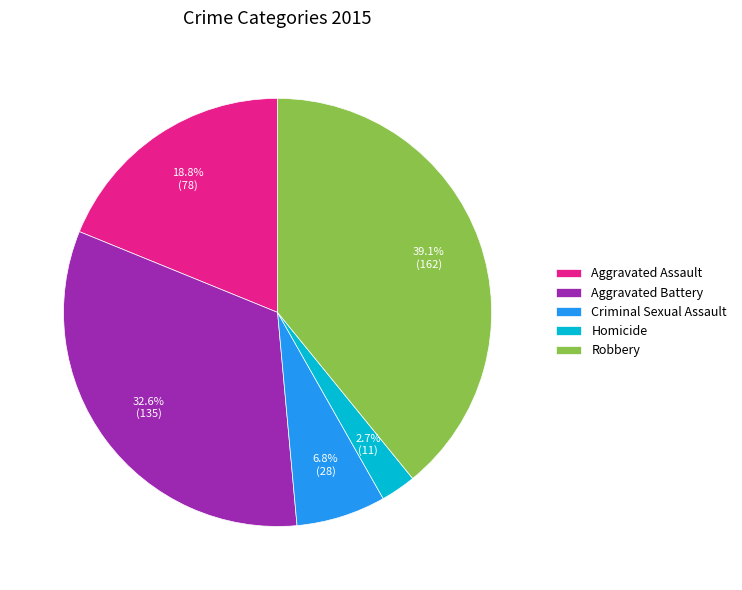

Which slice is the smallest?

Homicide